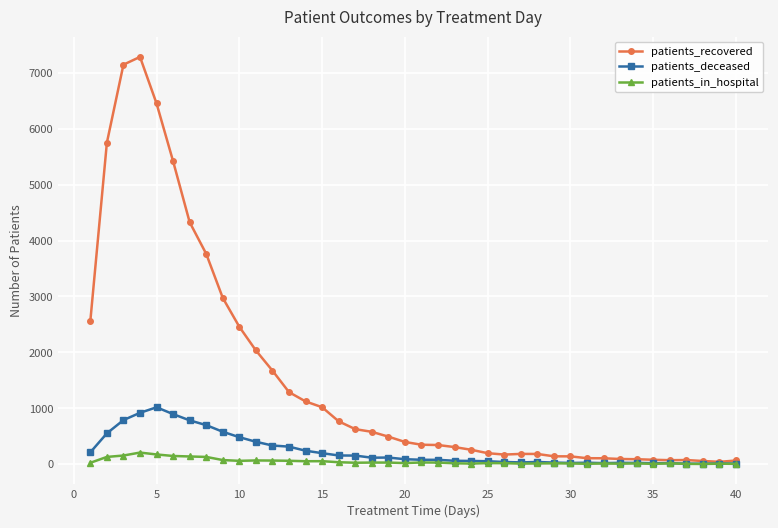

Which series has the largest total across all categories?

patients_recovered